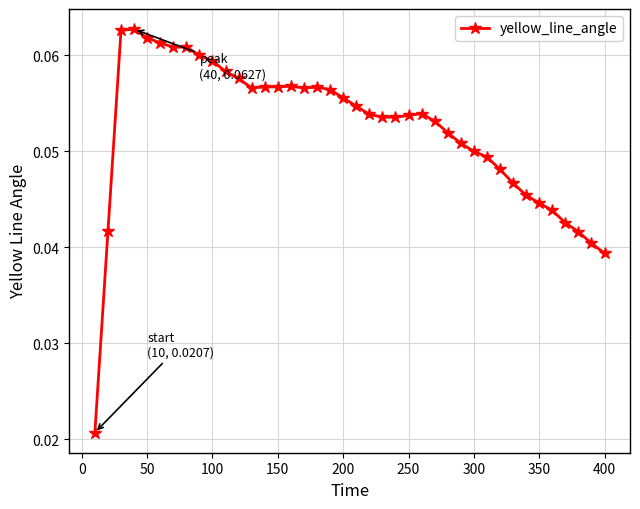

How many values are between 0 and 1?

40